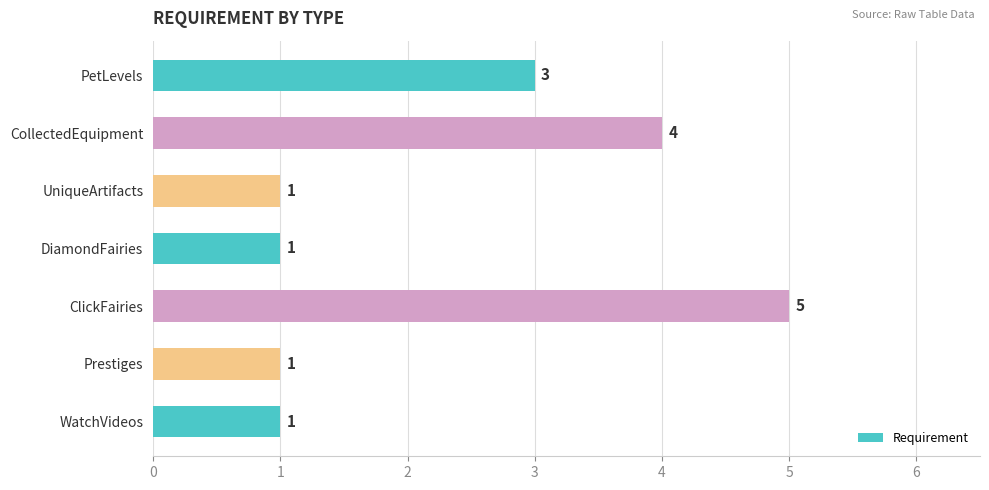

What is the sum of the values at WatchVideos and CollectedEquipment?

5